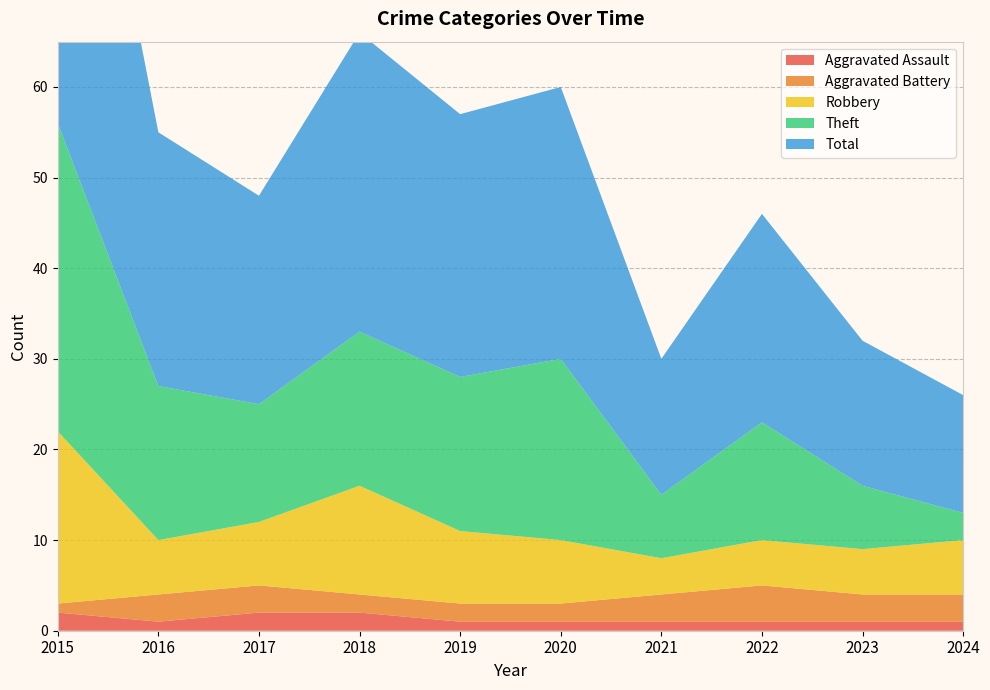

Reading right to left, what are all the values shown in this chart?

Aggravated Assault: 2024=1	2023=1	2022=1	2021=1	2020=1	2019=1	2018=2	2017=2	2016=1	2015=2
Aggravated Battery: 2024=3	2023=3	2022=4	2021=3	2020=2	2019=2	2018=2	2017=3	2016=3	2015=1
Robbery: 2024=6	2023=5	2022=5	2021=4	2020=7	2019=8	2018=12	2017=7	2016=6	2015=19
Theft: 2024=3	2023=7	2022=13	2021=7	2020=20	2019=17	2018=17	2017=13	2016=17	2015=34
Total: 2024=13	2023=16	2022=23	2021=15	2020=30	2019=29	2018=33	2017=23	2016=28	2015=56